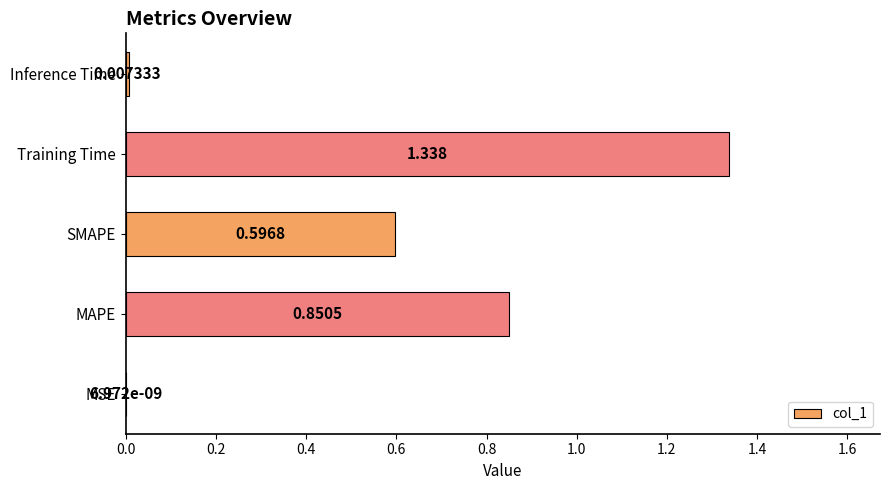

At which category does the chart reach its peak across all series?

Training Time